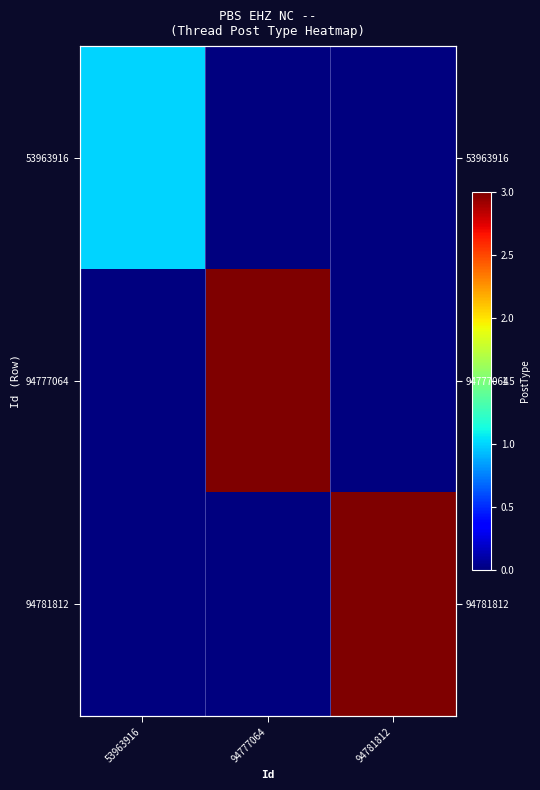

At which category does the chart reach its peak across all series?

94777064